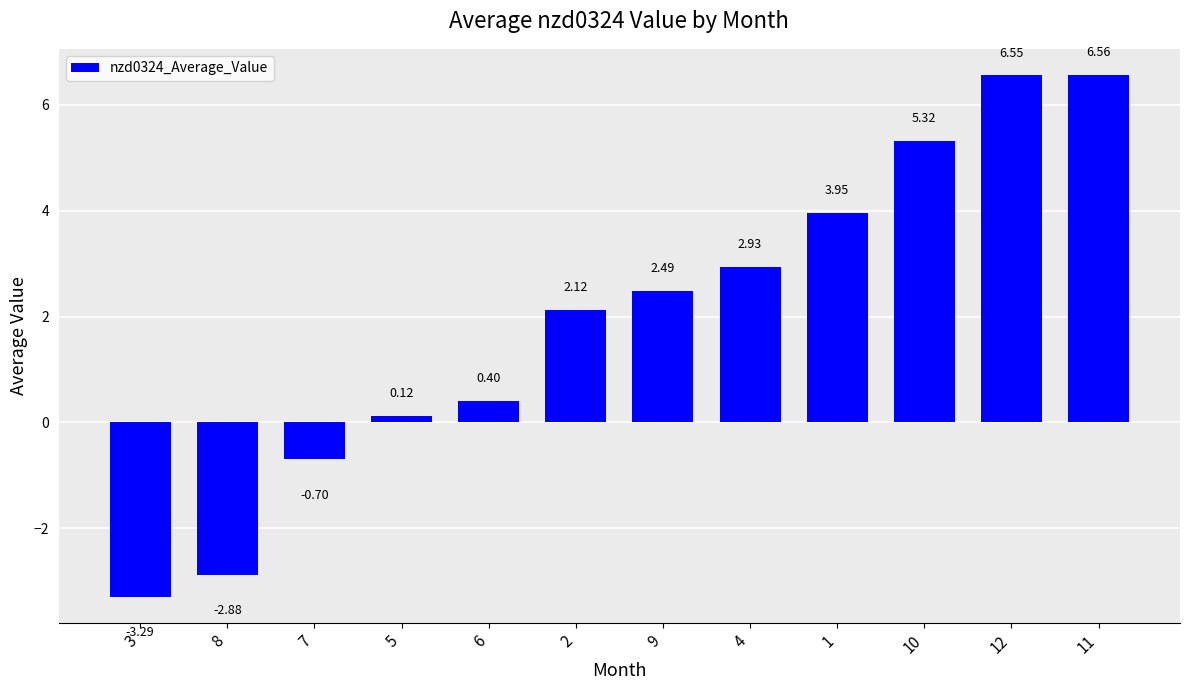

What is the average value?

2.0